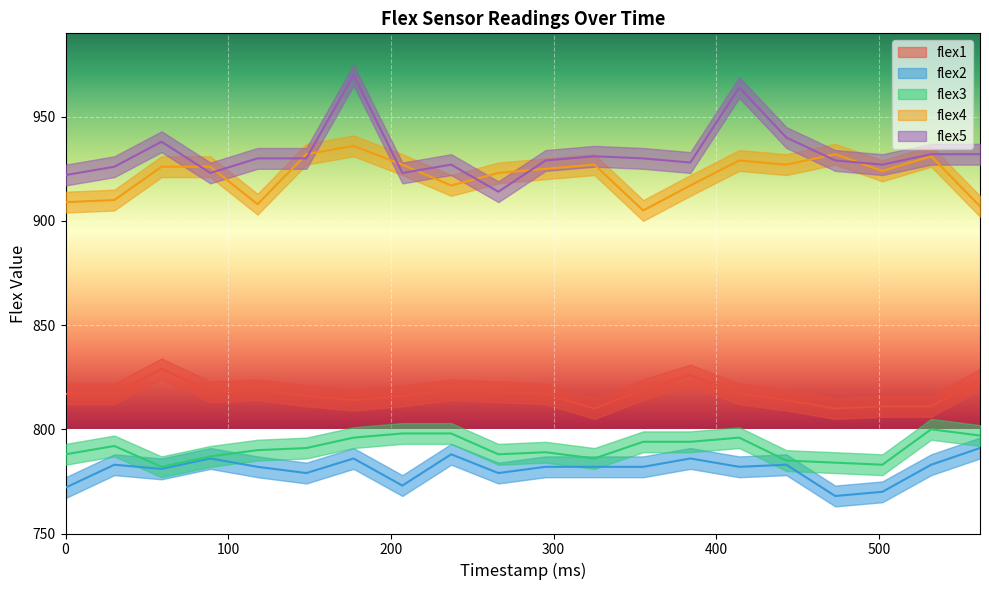

Is it true that flex4 equals 187 at 325?

False